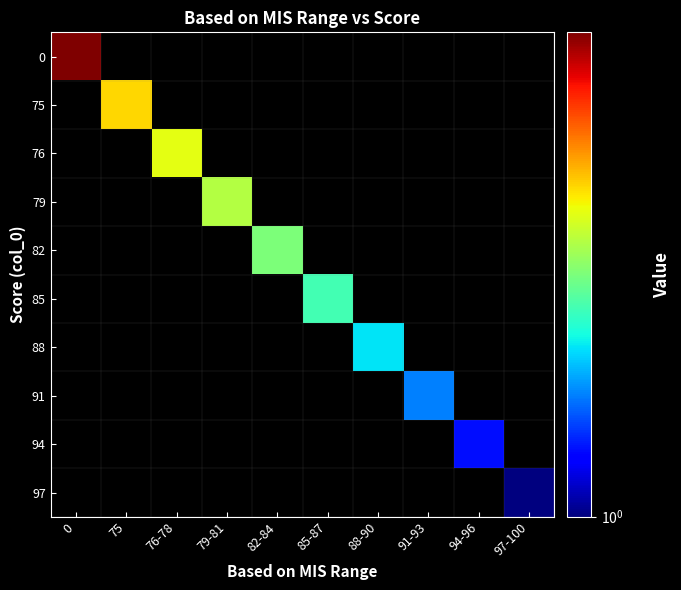

How many data points does each series have?

10